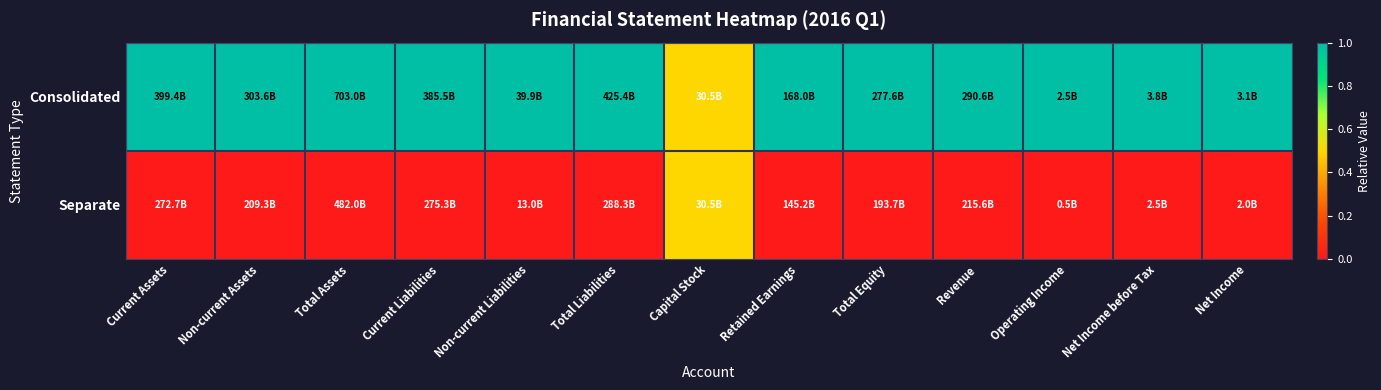

List the series in order of their peak value, lowest first.

Separate, Consolidated